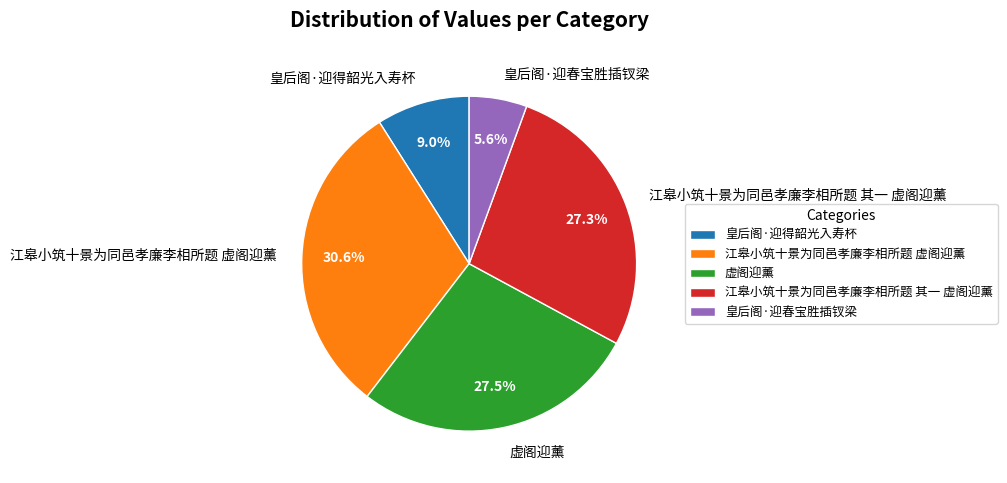

True or false: 江皋小筑十景为同邑孝廉李相所题 虚阁迎薰 accounts for 31% of the total.

True